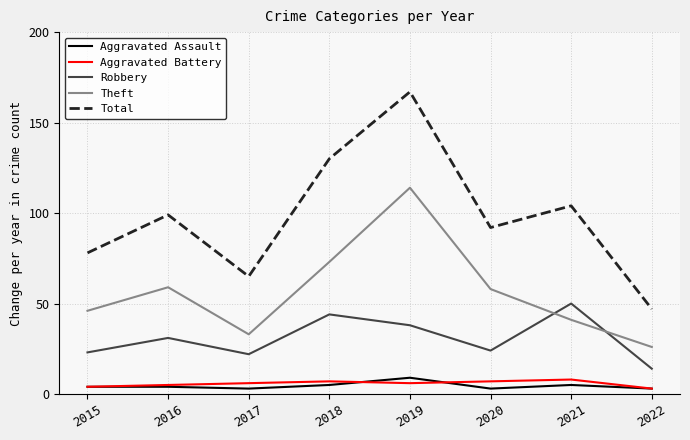

What is the difference between the highest and lowest values at 2019?

161